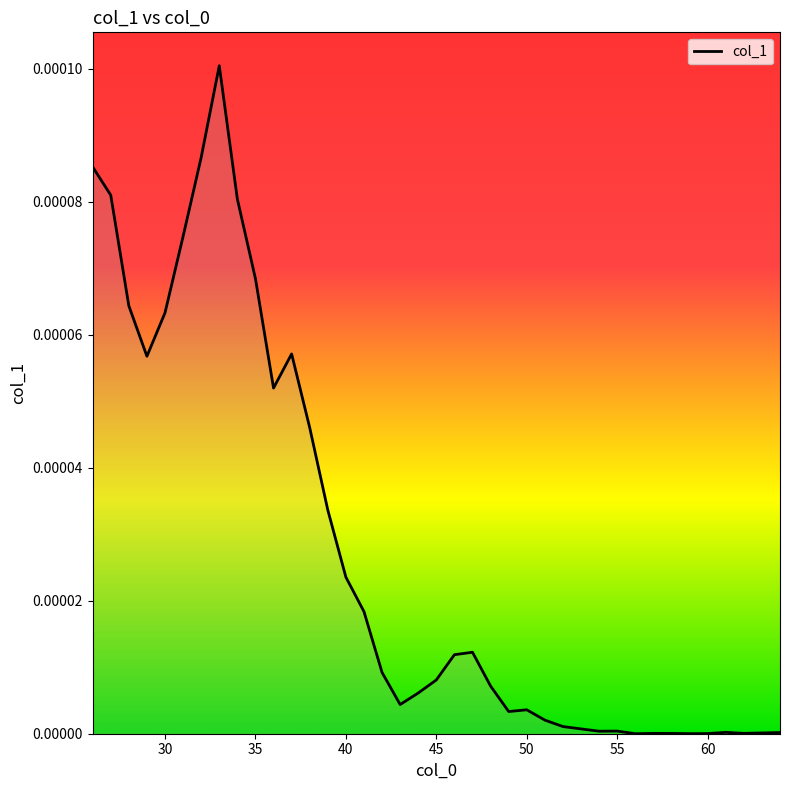

Does the chart display data point markers on the line(s)?

No